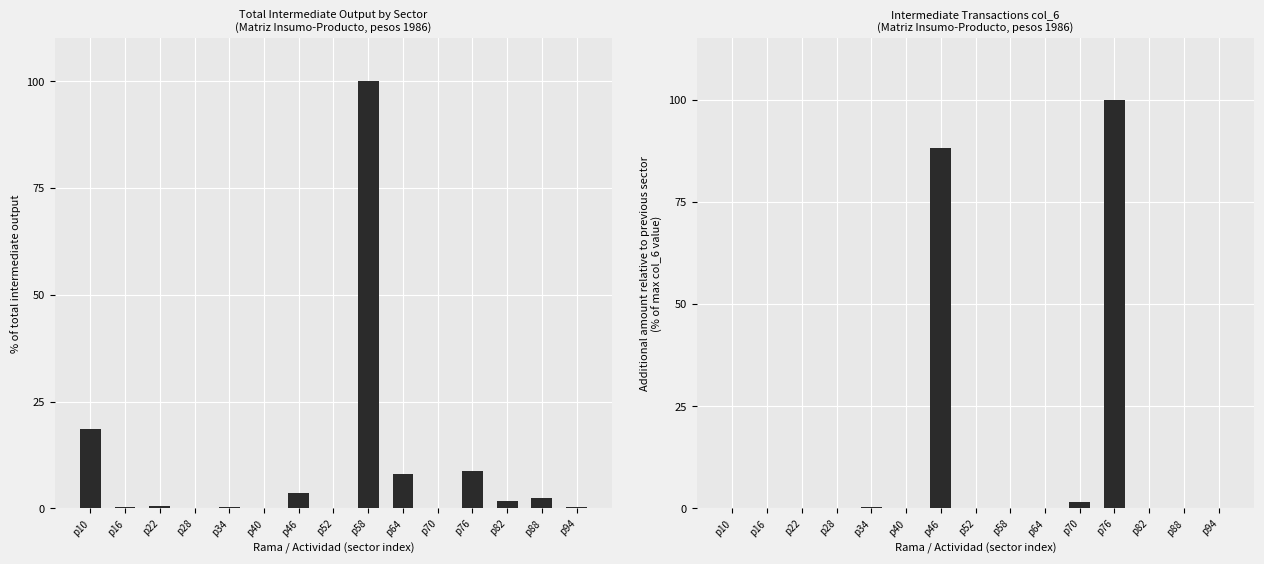

Reading right to left, extract all data points from this chart.

xij (normalized): p94=0.3	p88=2.3	p82=1.8	p76=8.8	p70=0.1	p64=8.1	p58=100.0	p52=0.0	p46=3.6	p40=0.1	p34=0.2	p28=0.0	p22=0.6	p16=0.2	p10=18.5
col_6 (normalized): p94=0.0	p88=0.0	p82=0.0	p76=100.0	p70=1.5	p64=0.0	p58=0.0	p52=0.0	p46=88.2	p40=0.0	p34=0.3	p28=0.0	p22=0.0	p16=0.0	p10=0.0